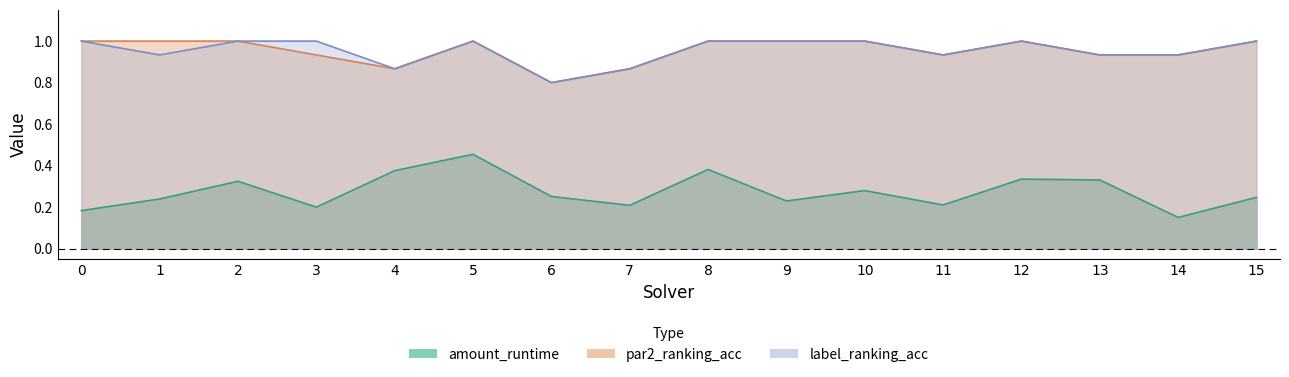

Does the chart have visible grid lines?

No